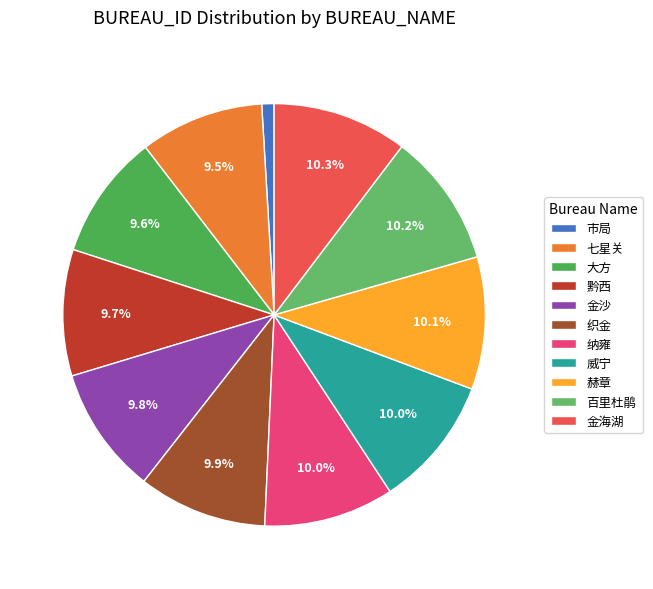

Does 大方 account for over 50% of the chart?

No